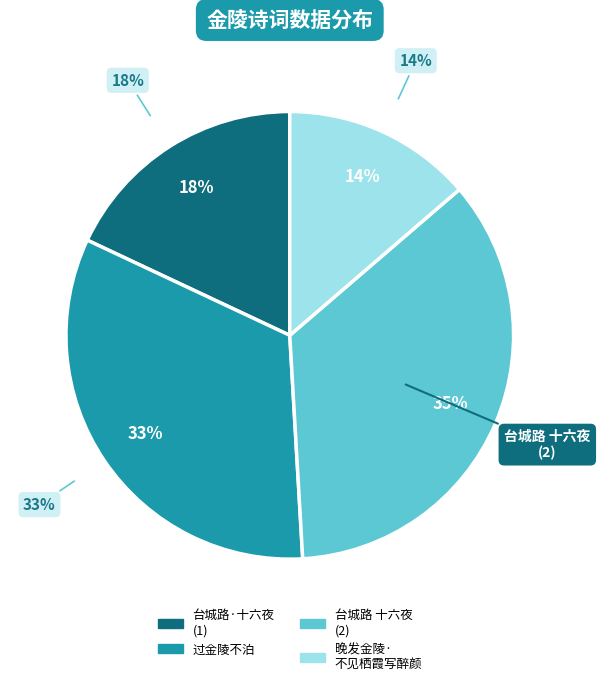

How many segments does this pie chart have?

4